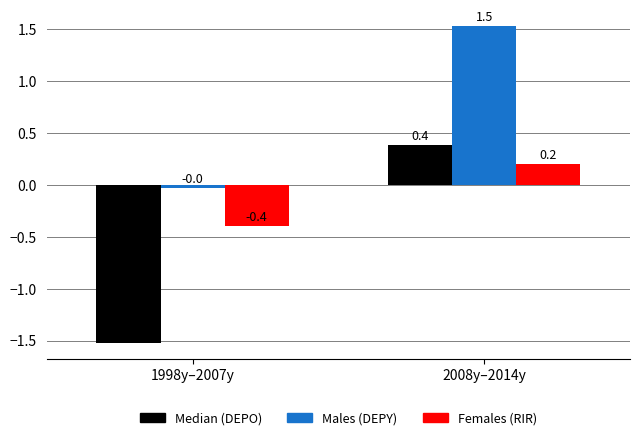

Which label corresponds to the smallest value in the chart?

1998y–2007y